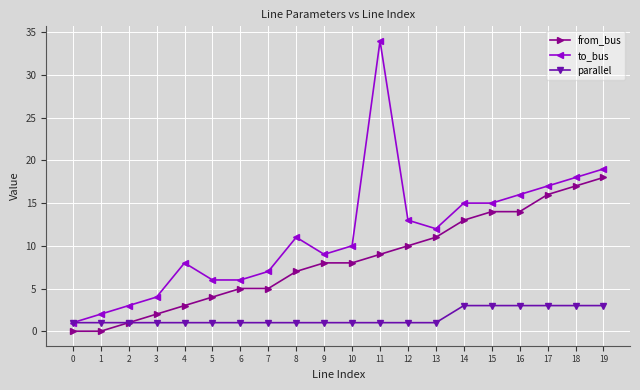

The from_bus series shows 8 at 9. True or false?

True